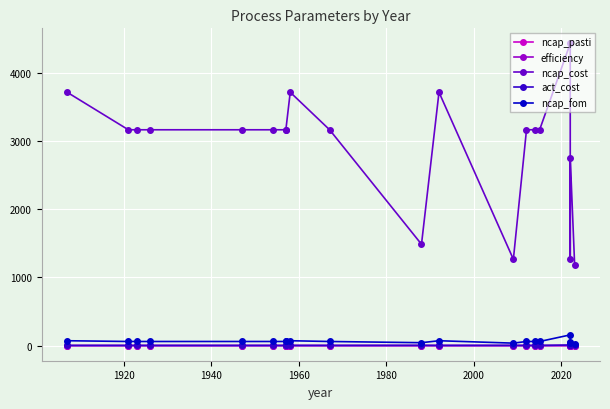

True or false: efficiency has a value of 1.6 at 11.

False